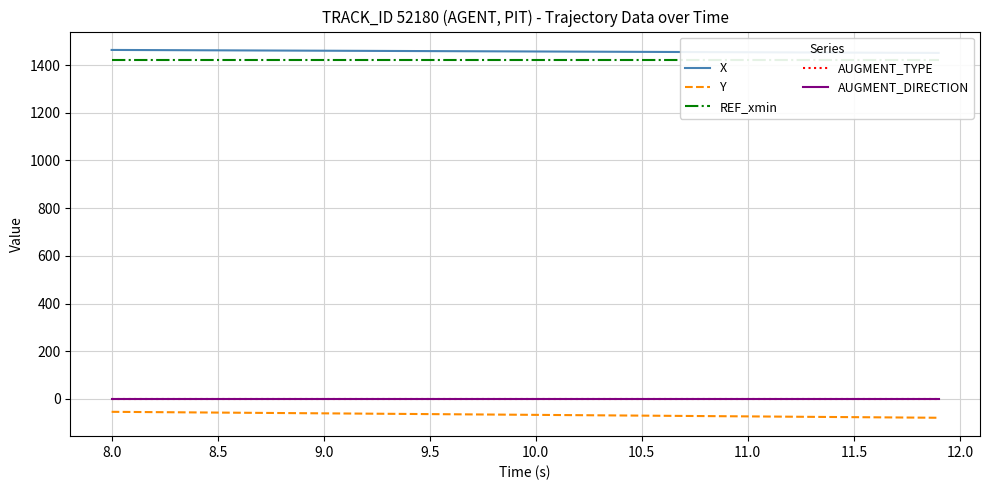

True or false: Y and AUGMENT_DIRECTION cross at least once.

False